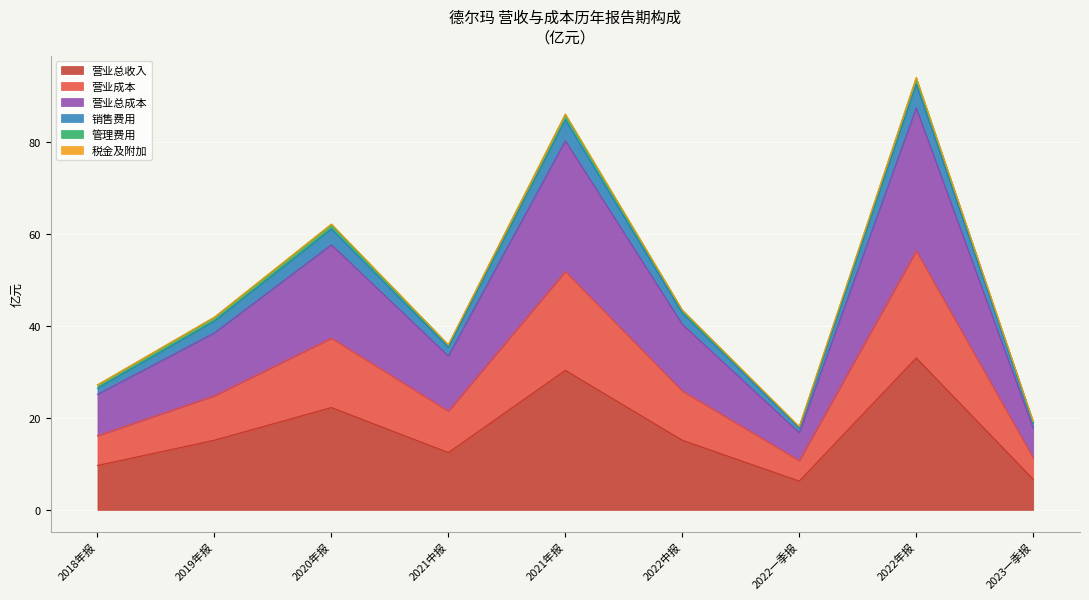

Is the value of 营业成本 at 2021年报 greater than the value of 营业总成本 at 2021年报?

No